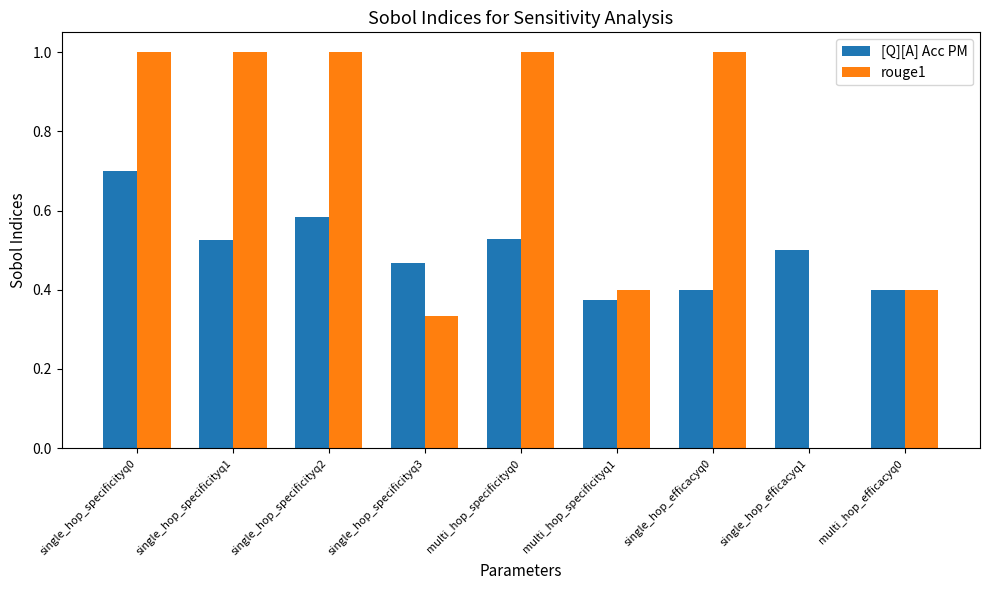

The rouge1 series shows 1.0 at single_hop_specificityq2. True or false?

True